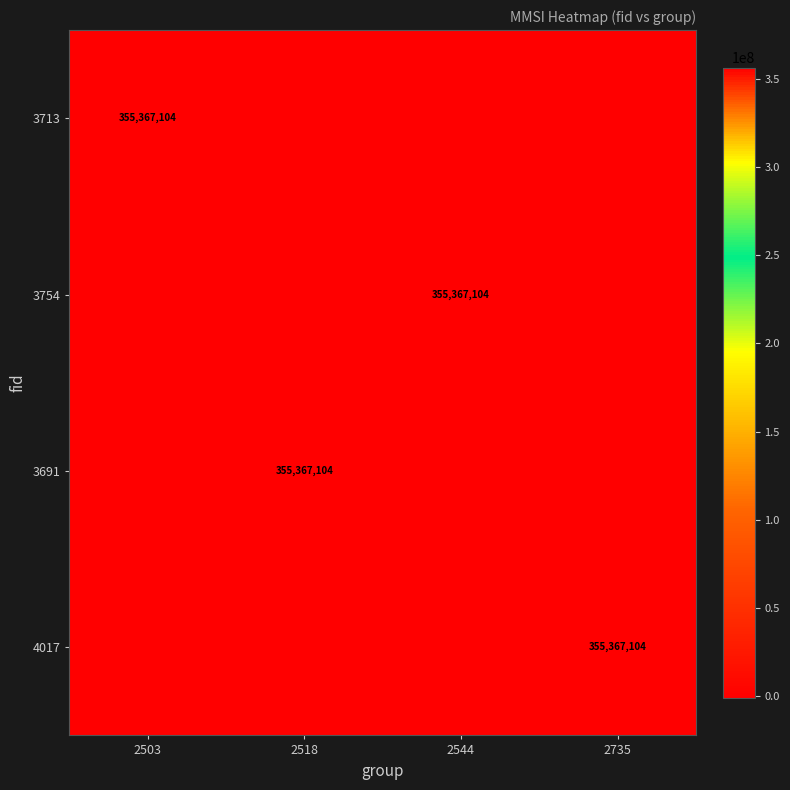

True or false: 3754 has a value of 355367104 at 2544.

True